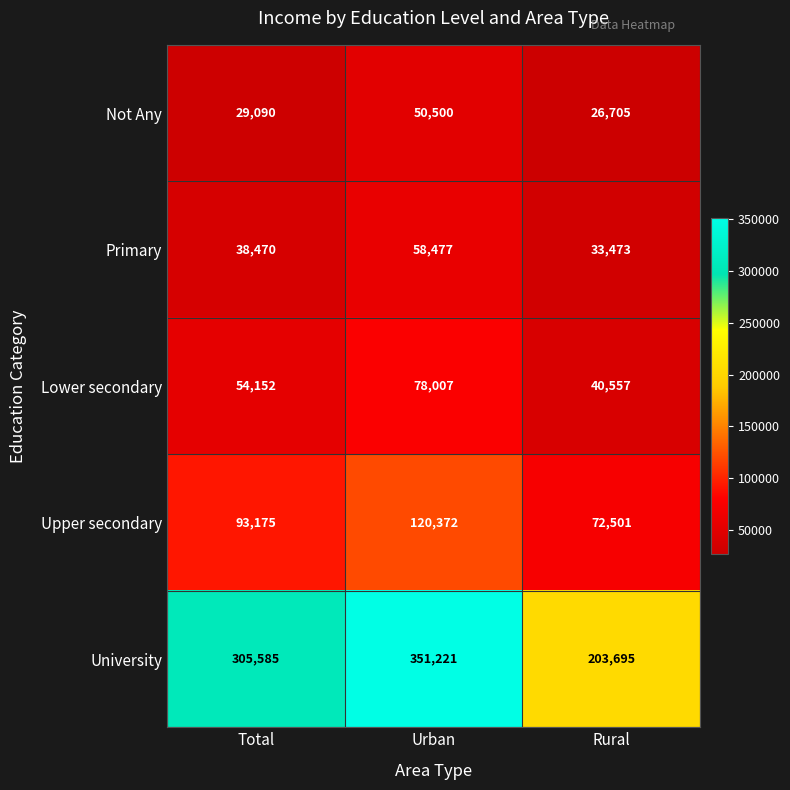

What is the difference between the second highest and minimum values in the Lower secondary series?

13595